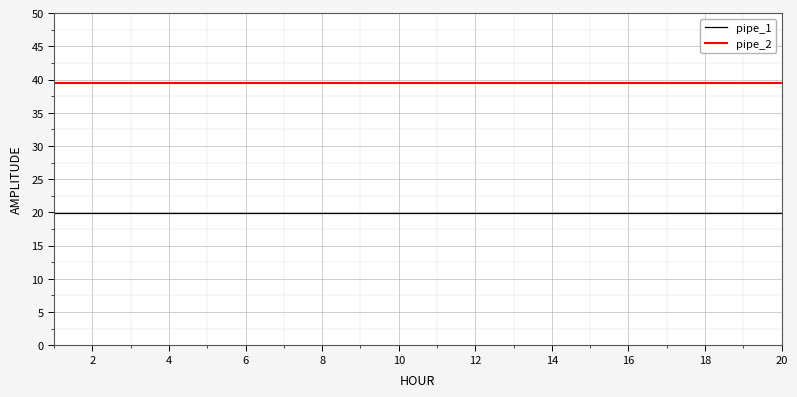

List the series in order of their overall mean, lowest first.

pipe_1, pipe_2